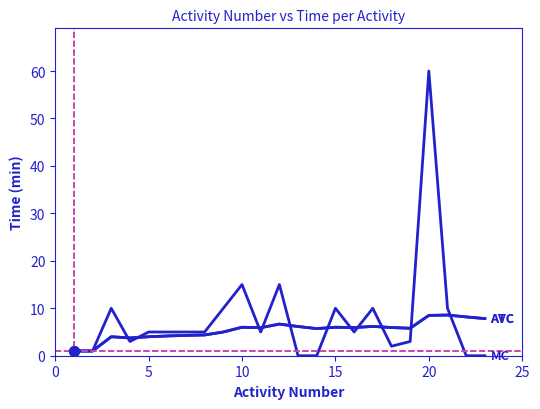

How many times do MC and AVC cross each other?

11